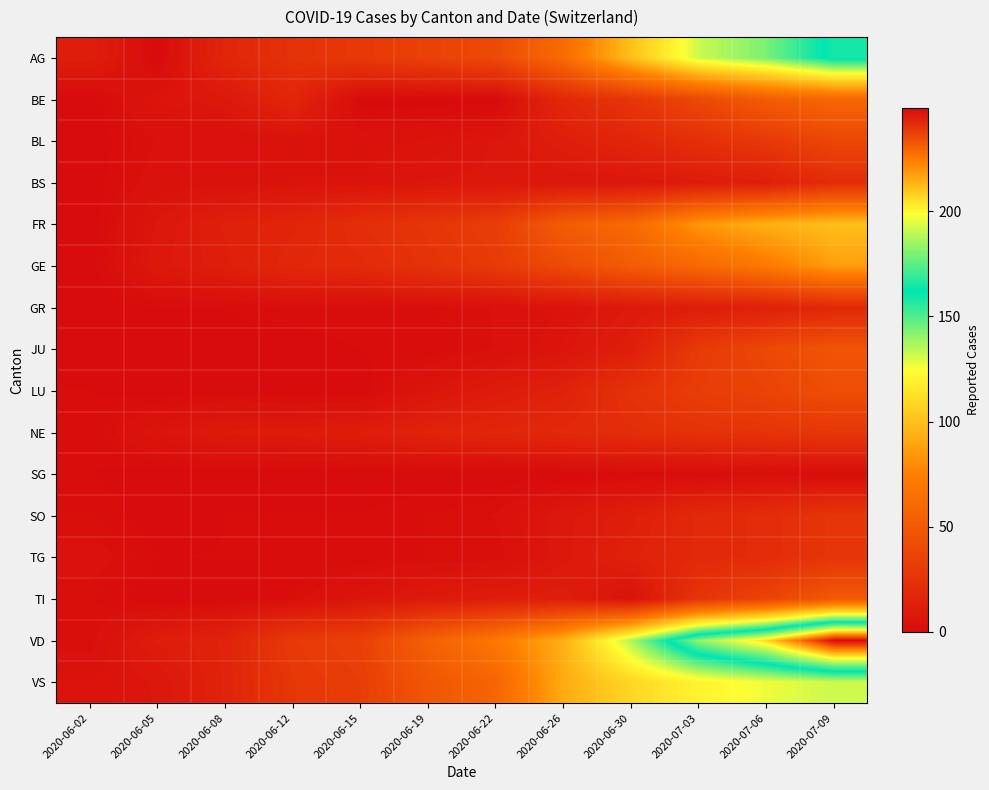

Reading right to left, extract all data points from this chart.

AG: 2020-07-09=165	2020-07-06=144	2020-07-03=132	2020-06-30=100	2020-06-26=62	2020-06-22=40	2020-06-19=35	2020-06-15=29	2020-06-12=25	2020-06-08=17	2020-06-05=0	2020-06-02=12
BE: 2020-07-09=59	2020-07-06=52	2020-07-03=39	2020-06-30=27	2020-06-26=18	2020-06-22=0	2020-06-19=0	2020-06-15=0	2020-06-12=17	2020-06-08=8	2020-06-05=6	2020-06-02=0
BL: 2020-07-09=38	2020-07-06=29	2020-07-03=23	2020-06-30=17	2020-06-26=12	2020-06-22=7	2020-06-19=5	2020-06-15=4	2020-06-12=4	2020-06-08=3	2020-06-05=3	2020-06-02=0
BS: 2020-07-09=21	2020-07-06=12	2020-07-03=10	2020-06-30=7	2020-06-26=7	2020-06-22=7	2020-06-19=7	2020-06-15=5	2020-06-12=5	2020-06-08=4	2020-06-05=4	2020-06-02=0
FR: 2020-07-09=100	2020-07-06=94	2020-07-03=84	2020-06-30=61	2020-06-26=52	2020-06-22=32	2020-06-19=27	2020-06-15=22	2020-06-12=16	2020-06-08=13	2020-06-05=7	2020-06-02=0
GE: 2020-07-09=87	2020-07-06=71	2020-07-03=60	2020-06-30=52	2020-06-26=41	2020-06-22=30	2020-06-19=25	2020-06-15=20	2020-06-12=18	2020-06-08=12	2020-06-05=8	2020-06-02=0
GR: 2020-07-09=18	2020-07-06=13	2020-07-03=11	2020-06-30=9	2020-06-26=5	2020-06-22=3	2020-06-19=2	2020-06-15=2	2020-06-12=2	2020-06-08=1	2020-06-05=1	2020-06-02=0
JU: 2020-07-09=47	2020-07-06=39	2020-07-03=30	2020-06-30=12	2020-06-26=6	2020-06-22=3	2020-06-19=1	2020-06-15=1	2020-06-12=0	2020-06-08=0	2020-06-05=0	2020-06-02=0
LU: 2020-07-09=43	2020-07-06=36	2020-07-03=32	2020-06-30=25	2020-06-26=14	2020-06-22=10	2020-06-19=6	2020-06-15=0	2020-06-12=0	2020-06-08=1	2020-06-05=0	2020-06-02=1
NE: 2020-07-09=28	2020-07-06=26	2020-07-03=25	2020-06-30=22	2020-06-26=19	2020-06-22=17	2020-06-19=15	2020-06-15=11	2020-06-12=10	2020-06-08=9	2020-06-05=6	2020-06-02=1
SG: 2020-07-09=1	2020-07-06=2	2020-07-03=1	2020-06-30=1	2020-06-26=0	2020-06-22=0	2020-06-19=0	2020-06-15=0	2020-06-12=0	2020-06-08=0	2020-06-05=0	2020-06-02=1
SO: 2020-07-09=27	2020-07-06=21	2020-07-03=19	2020-06-30=12	2020-06-26=8	2020-06-22=3	2020-06-19=2	2020-06-15=1	2020-06-12=1	2020-06-08=1	2020-06-05=0	2020-06-02=2
TG: 2020-07-09=27	2020-07-06=21	2020-07-03=19	2020-06-30=14	2020-06-26=8	2020-06-22=2	2020-06-19=2	2020-06-15=1	2020-06-12=1	2020-06-08=1	2020-06-05=1	2020-06-02=4
TI: 2020-07-09=50	2020-07-06=36	2020-07-03=26	2020-06-30=4	2020-06-26=12	2020-06-22=11	2020-06-19=9	2020-06-15=6	2020-06-12=2	2020-06-08=0	2020-06-05=0	2020-06-02=2
VD: 2020-07-09=249	2020-07-06=206	2020-07-03=183	2020-06-30=136	2020-06-26=94	2020-06-22=70	2020-06-19=55	2020-06-15=34	2020-06-12=30	2020-06-08=15	2020-06-05=11	2020-06-02=2
VS: 2020-07-09=132	2020-07-06=127	2020-07-03=120	2020-06-30=109	2020-06-26=92	2020-06-22=58	2020-06-19=48	2020-06-15=32	2020-06-12=28	2020-06-08=15	2020-06-05=7	2020-06-02=5